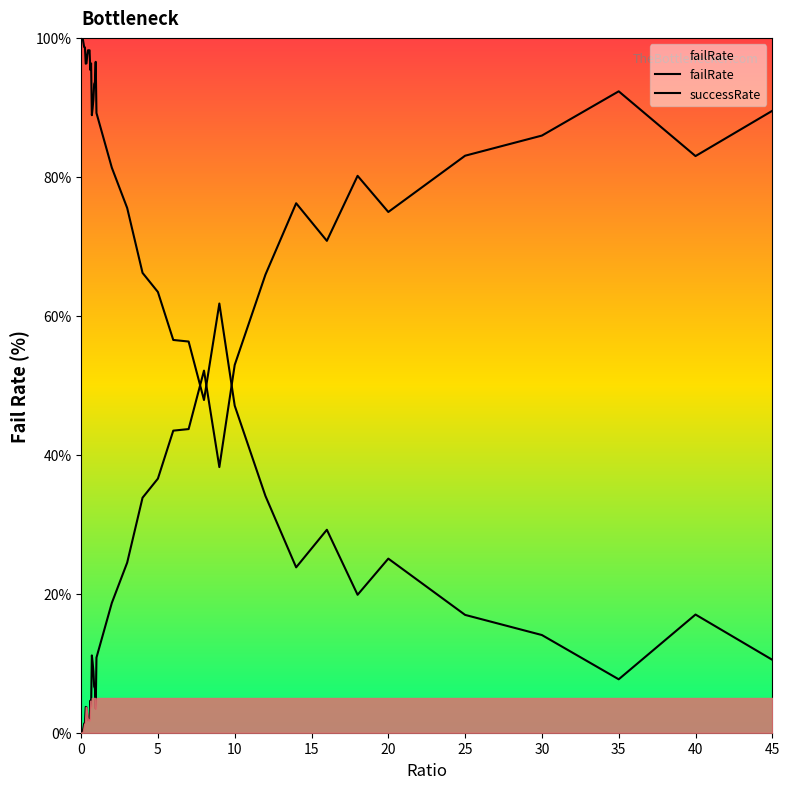

Which series ends up on top after the final intersection of failRate and successRate?

failRate